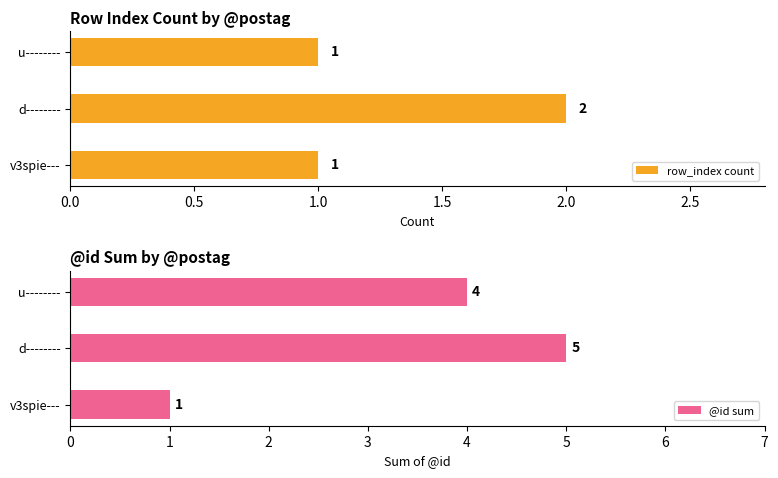

What is the difference between the maximum and second lowest values in the row_index count series?

1